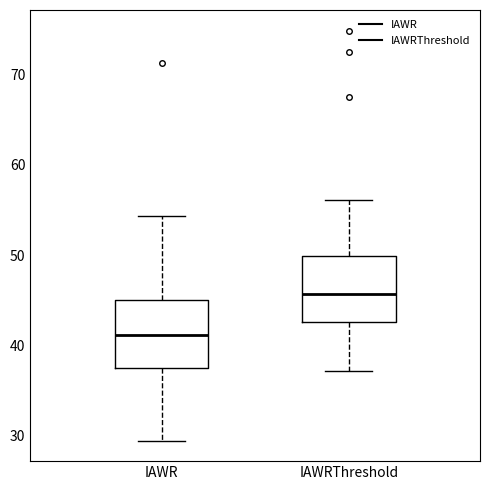

Reading left to right, transcribe this box plot: for each box, give where its median line is, the range the box spans, and where its two whiskers end, as read against the y-axis. The values are not printed on the chart, so give them approximately, as read against the axis.

IAWR: median 41, box 37 to 45, whiskers 29 to 54
IAWRThreshold: median 46, box 43 to 50, whiskers 37 to 56